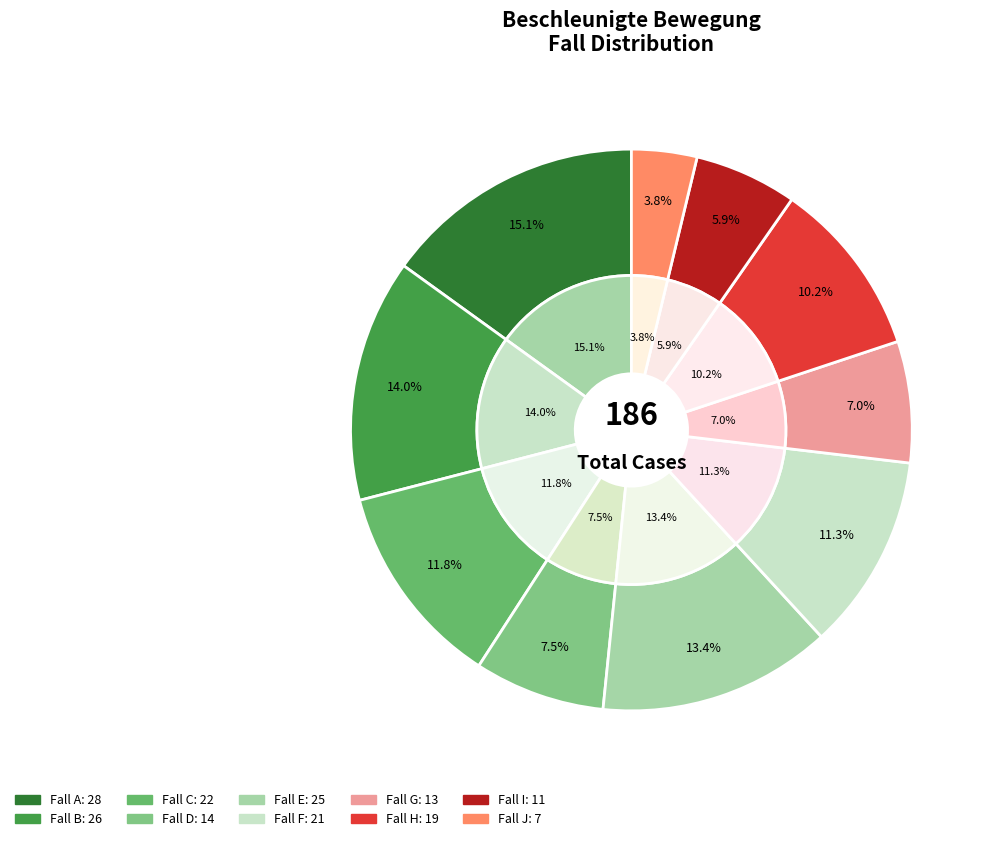

Is it true that F is 11% of the pie?

True